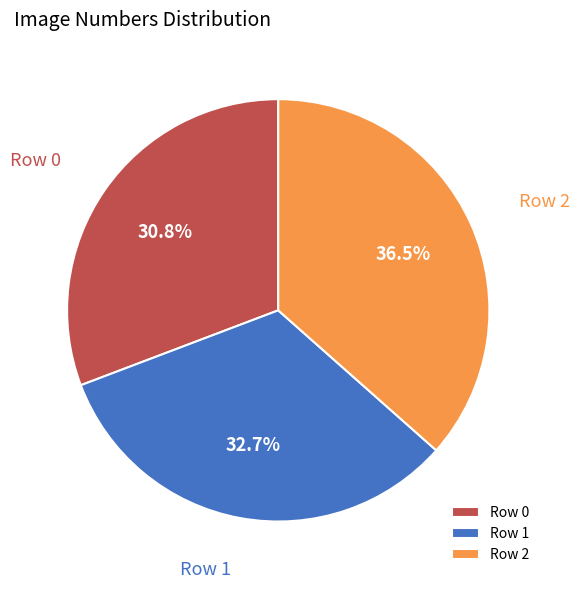

The Row 2 slice represents 31% of the pie. True or false?

False